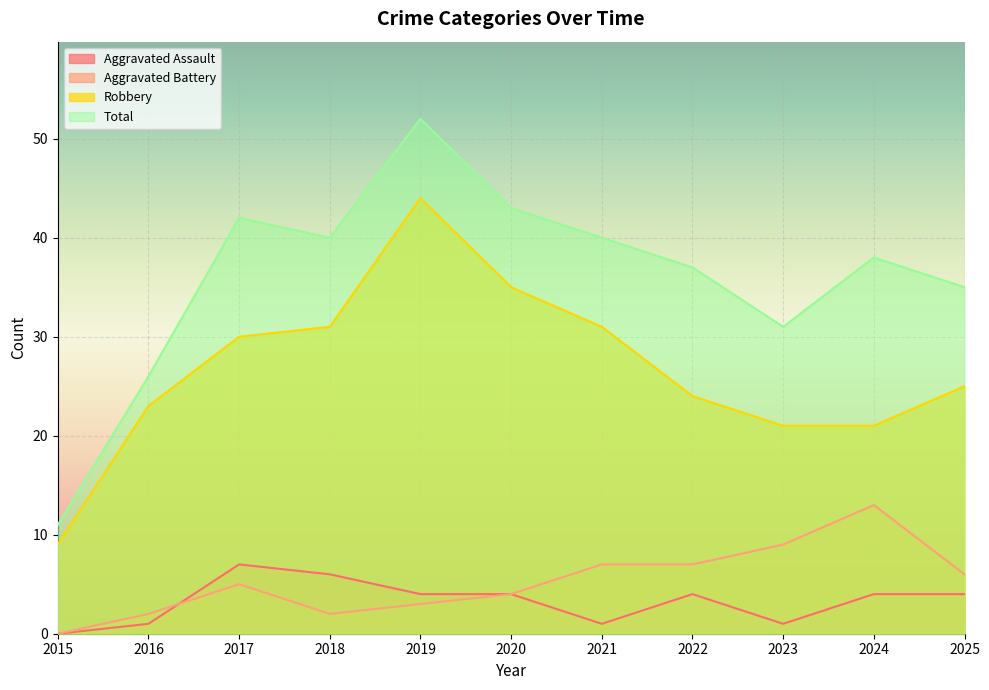

At which category is the sum across all series the highest?

2019